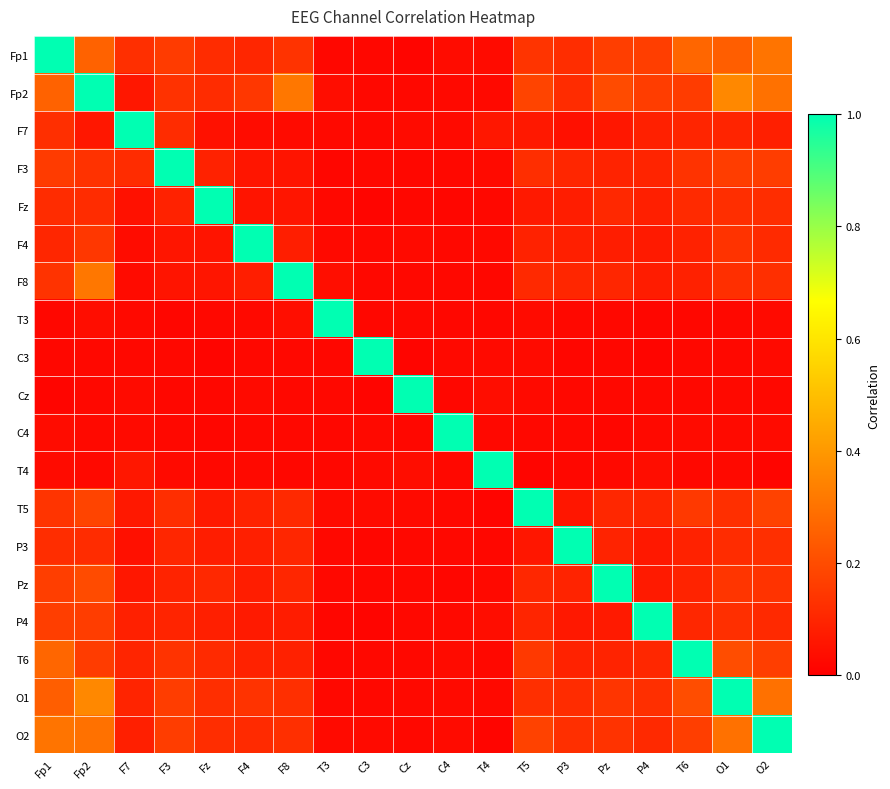

Reading left to right, extract all data points from this chart.

Fp1: Fp1=1.0	Fp2=0.3	F7=0.1	F3=0.2	Fz=0.1	F4=0.1	F8=0.1	T3=0.0	C3=0.0	Cz=0.0	C4=0.0	T4=0.0	T5=0.1	P3=0.1	Pz=0.2	P4=0.2	T6=0.3	O1=0.2	O2=0.3
Fp2: Fp1=0.3	Fp2=1.0	F7=0.1	F3=0.1	Fz=0.1	F4=0.1	F8=0.3	T3=0.0	C3=0.0	Cz=0.0	C4=0.0	T4=0.0	T5=0.2	P3=0.1	Pz=0.2	P4=0.2	T6=0.2	O1=0.4	O2=0.3
F7: Fp1=0.1	Fp2=0.1	F7=1.0	F3=0.1	Fz=0.0	F4=0.0	F8=0.0	T3=0.0	C3=0.0	Cz=0.0	C4=0.0	T4=0.1	T5=0.1	P3=0.0	Pz=0.1	P4=0.1	T6=0.1	O1=0.1	O2=0.1
F3: Fp1=0.2	Fp2=0.1	F7=0.1	F3=1.0	Fz=0.1	F4=0.1	F8=0.1	T3=0.0	C3=0.0	Cz=0.0	C4=0.0	T4=0.0	T5=0.1	P3=0.1	Pz=0.1	P4=0.1	T6=0.1	O1=0.2	O2=0.2
Fz: Fp1=0.1	Fp2=0.1	F7=0.0	F3=0.1	Fz=1.0	F4=0.1	F8=0.1	T3=0.0	C3=0.0	Cz=0.0	C4=0.0	T4=0.0	T5=0.1	P3=0.1	Pz=0.1	P4=0.1	T6=0.1	O1=0.1	O2=0.1
F4: Fp1=0.1	Fp2=0.1	F7=0.0	F3=0.1	Fz=0.1	F4=1.0	F8=0.1	T3=0.0	C3=0.0	Cz=0.0	C4=0.0	T4=0.0	T5=0.1	P3=0.1	Pz=0.1	P4=0.1	T6=0.1	O1=0.1	O2=0.1
F8: Fp1=0.1	Fp2=0.3	F7=0.0	F3=0.1	Fz=0.1	F4=0.1	F8=1.0	T3=0.0	C3=0.0	Cz=0.0	C4=0.0	T4=0.0	T5=0.1	P3=0.1	Pz=0.1	P4=0.1	T6=0.1	O1=0.1	O2=0.1
T3: Fp1=0.0	Fp2=0.0	F7=0.0	F3=0.0	Fz=0.0	F4=0.0	F8=0.0	T3=1.0	C3=0.0	Cz=0.0	C4=0.0	T4=0.0	T5=0.0	P3=0.0	Pz=0.0	P4=0.0	T6=0.0	O1=0.0	O2=0.0
C3: Fp1=0.0	Fp2=0.0	F7=0.0	F3=0.0	Fz=0.0	F4=0.0	F8=0.0	T3=0.0	C3=1.0	Cz=0.0	C4=0.0	T4=0.0	T5=0.0	P3=0.0	Pz=0.0	P4=0.0	T6=0.0	O1=0.0	O2=0.0
Cz: Fp1=0.0	Fp2=0.0	F7=0.0	F3=0.0	Fz=0.0	F4=0.0	F8=0.0	T3=0.0	C3=0.0	Cz=1.0	C4=0.0	T4=0.0	T5=0.0	P3=0.0	Pz=0.0	P4=0.0	T6=0.0	O1=0.0	O2=0.0
C4: Fp1=0.0	Fp2=0.0	F7=0.0	F3=0.0	Fz=0.0	F4=0.0	F8=0.0	T3=0.0	C3=0.0	Cz=0.0	C4=1.0	T4=0.0	T5=0.0	P3=0.0	Pz=0.0	P4=0.0	T6=0.0	O1=0.0	O2=0.0
T4: Fp1=0.0	Fp2=0.0	F7=0.1	F3=0.0	Fz=0.0	F4=0.0	F8=0.0	T3=0.0	C3=0.0	Cz=0.0	C4=0.0	T4=1.0	T5=0.0	P3=0.0	Pz=0.0	P4=0.0	T6=0.0	O1=0.0	O2=0.0
T5: Fp1=0.1	Fp2=0.2	F7=0.1	F3=0.1	Fz=0.1	F4=0.1	F8=0.1	T3=0.0	C3=0.0	Cz=0.0	C4=0.0	T4=0.0	T5=1.0	P3=0.1	Pz=0.1	P4=0.1	T6=0.2	O1=0.1	O2=0.2
P3: Fp1=0.1	Fp2=0.1	F7=0.0	F3=0.1	Fz=0.1	F4=0.1	F8=0.1	T3=0.0	C3=0.0	Cz=0.0	C4=0.0	T4=0.0	T5=0.1	P3=1.0	Pz=0.1	P4=0.1	T6=0.1	O1=0.1	O2=0.1
Pz: Fp1=0.2	Fp2=0.2	F7=0.1	F3=0.1	Fz=0.1	F4=0.1	F8=0.1	T3=0.0	C3=0.0	Cz=0.0	C4=0.0	T4=0.0	T5=0.1	P3=0.1	Pz=1.0	P4=0.1	T6=0.1	O1=0.1	O2=0.1
P4: Fp1=0.2	Fp2=0.2	F7=0.1	F3=0.1	Fz=0.1	F4=0.1	F8=0.1	T3=0.0	C3=0.0	Cz=0.0	C4=0.0	T4=0.0	T5=0.1	P3=0.1	Pz=0.1	P4=1.0	T6=0.1	O1=0.1	O2=0.1
T6: Fp1=0.3	Fp2=0.2	F7=0.1	F3=0.1	Fz=0.1	F4=0.1	F8=0.1	T3=0.0	C3=0.0	Cz=0.0	C4=0.0	T4=0.0	T5=0.2	P3=0.1	Pz=0.1	P4=0.1	T6=1.0	O1=0.2	O2=0.2
O1: Fp1=0.2	Fp2=0.4	F7=0.1	F3=0.2	Fz=0.1	F4=0.1	F8=0.1	T3=0.0	C3=0.0	Cz=0.0	C4=0.0	T4=0.0	T5=0.1	P3=0.1	Pz=0.1	P4=0.1	T6=0.2	O1=1.0	O2=0.3
O2: Fp1=0.3	Fp2=0.3	F7=0.1	F3=0.2	Fz=0.1	F4=0.1	F8=0.1	T3=0.0	C3=0.0	Cz=0.0	C4=0.0	T4=0.0	T5=0.2	P3=0.1	Pz=0.1	P4=0.1	T6=0.2	O1=0.3	O2=1.0